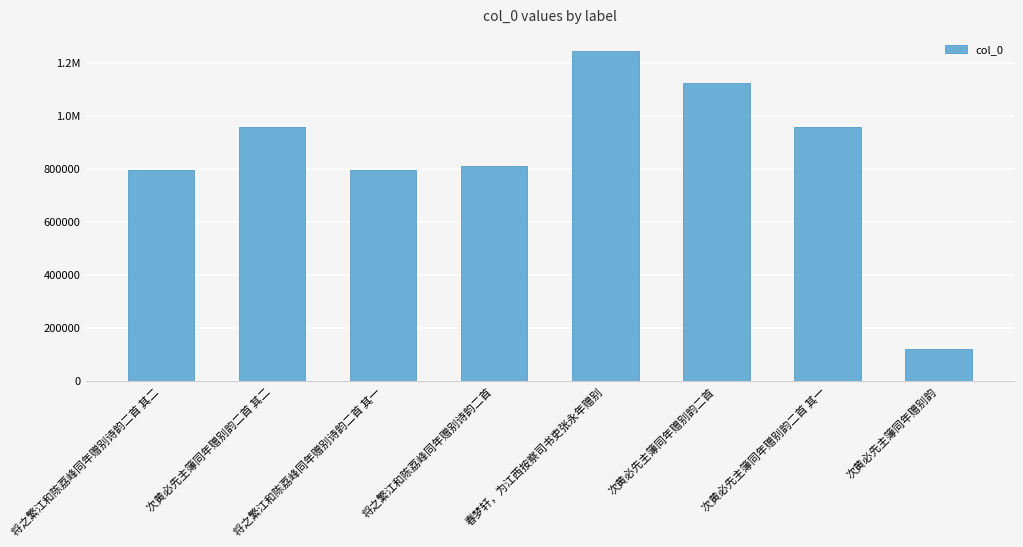

What is the change in value from 将之繁江和陈荔峰同年赠别诗韵二首 其二 to 次黄必先主簿同年赠别韵二首 其一?

+163232